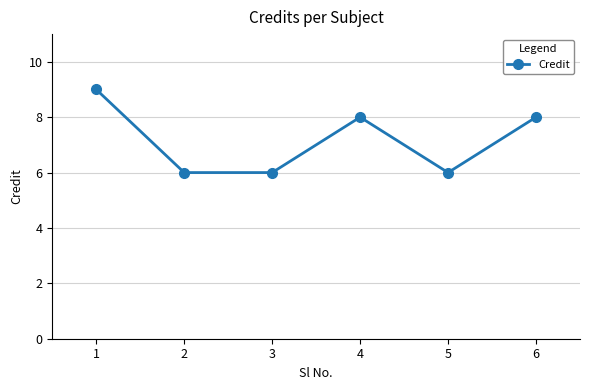

At which label does the data first exceed 8?

1